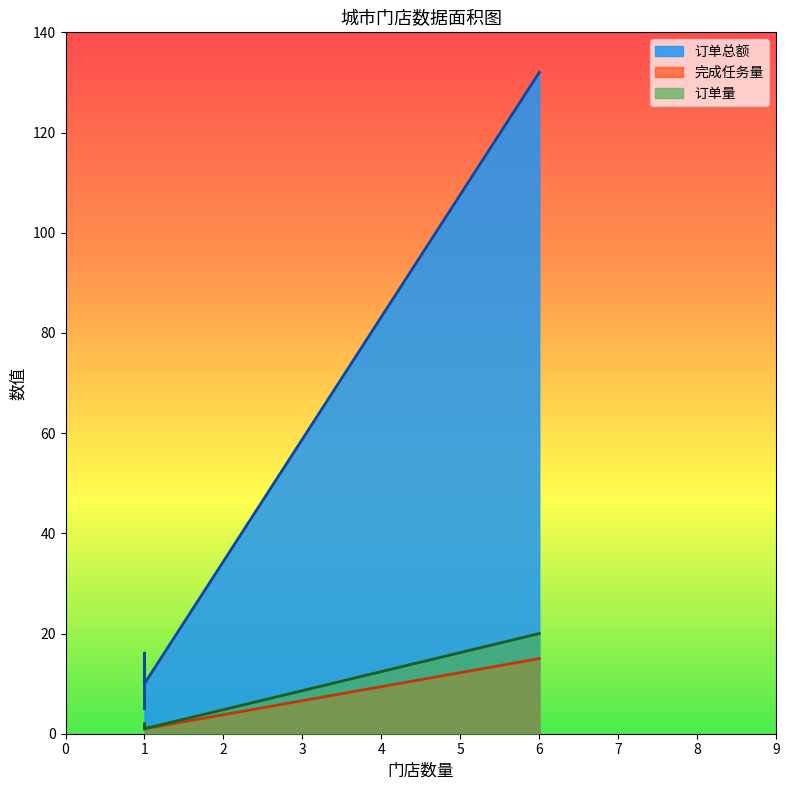

What is the average value of the 订单量 series?

6.0